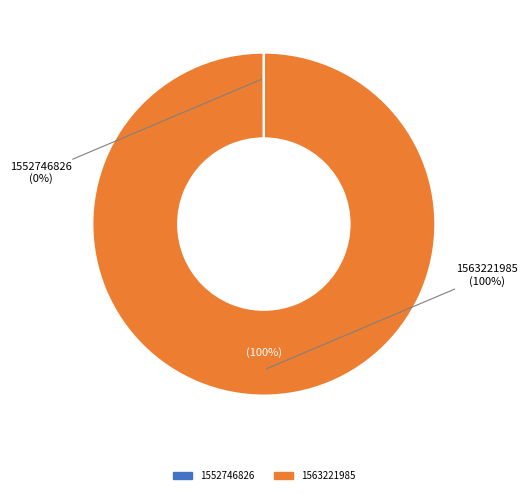

Is it true that 1552746826 is 0% of the pie?

True